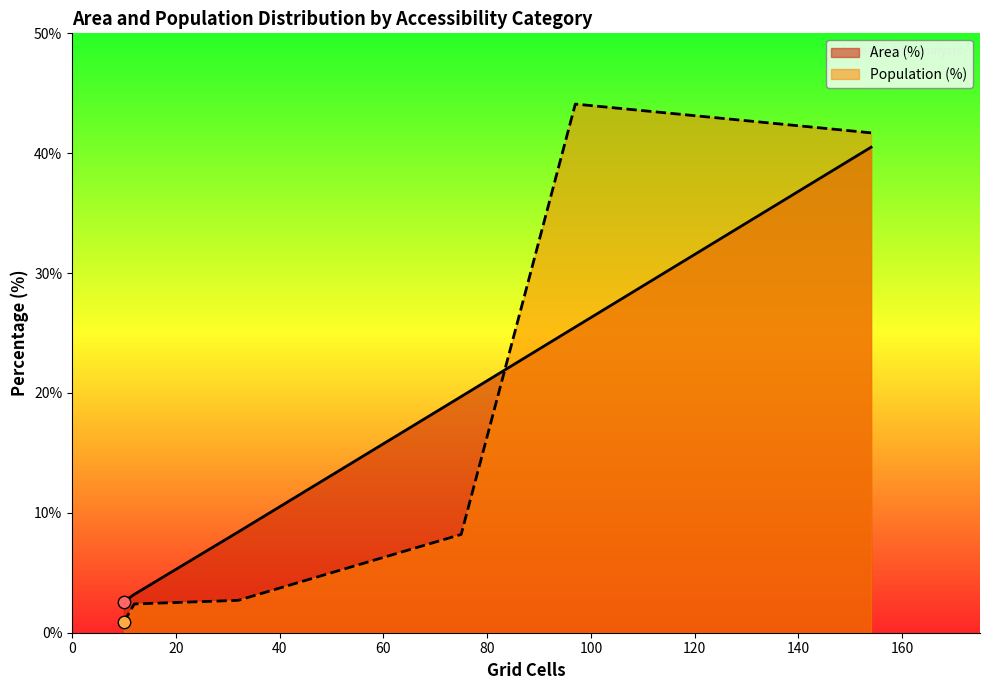

Is the value of Area (%) at High (30+ min) greater than the value of Population (%) at High (30+ min)?

No